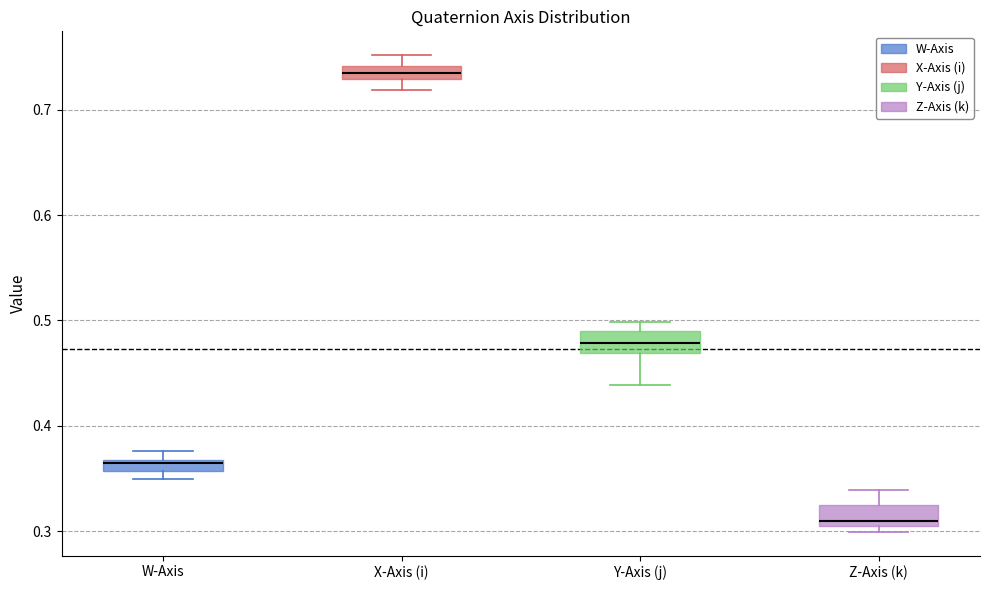

Where does the median line of the box for Z-Axis (k) sit on the y-axis? The values are not printed on the chart, so give them approximately, as read against the axis.

0.31